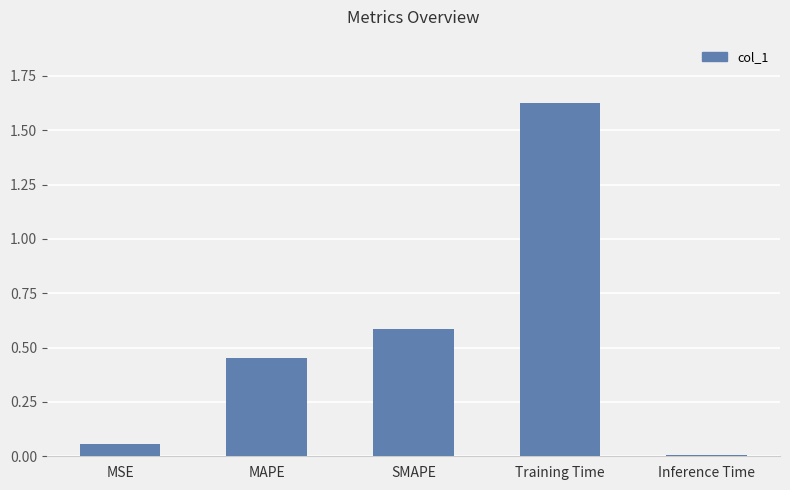

What is the label of the 2nd bar from the left?

MAPE